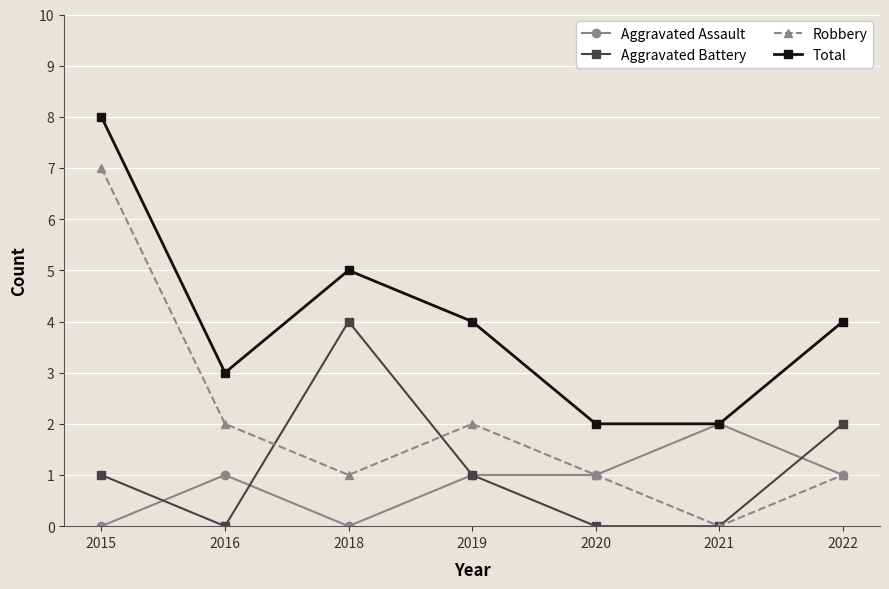

Reading right to left, list all the values displayed in this chart.

Aggravated Assault: 1	2	1	1	0	1	0
Aggravated Battery: 2	0	0	1	4	0	1
Robbery: 1	0	1	2	1	2	7
Total: 4	2	2	4	5	3	8